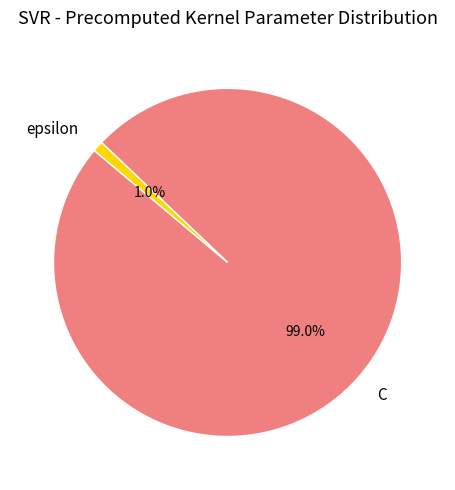

The C slice represents 89% of the pie. True or false?

False